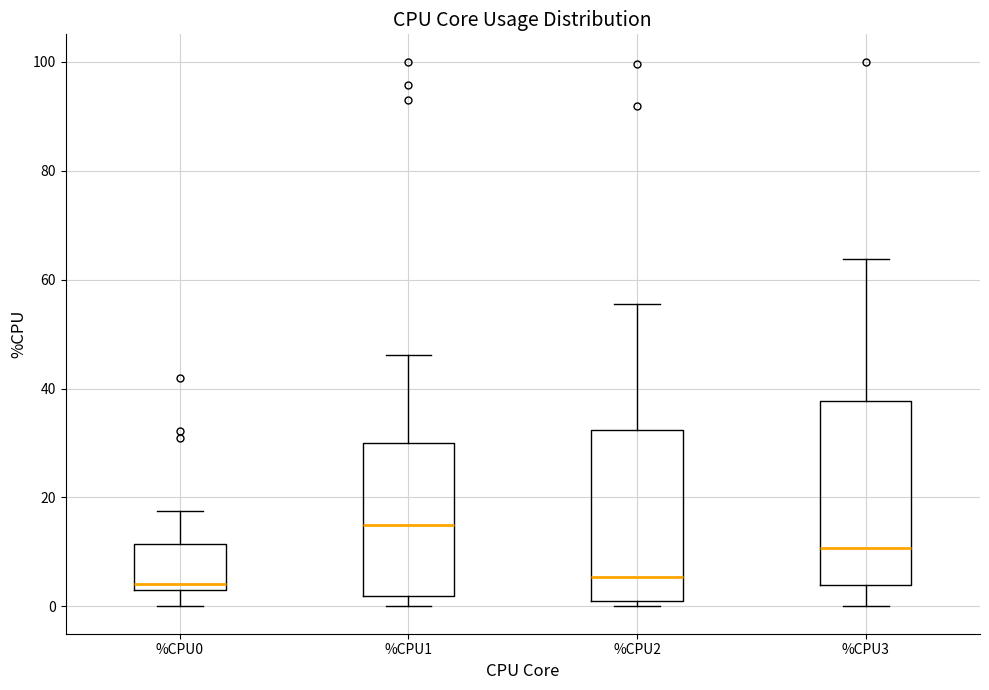

Reading left to right, read every box against the y-axis: the position of its median line, the range the box covers, and the ends of its whiskers. The values are not printed on the chart, so give them approximately, as read against the axis.

%CPU0: median 4 (just above the box's lower edge), box 4 to 12, whiskers 0 to 18
%CPU1: median 14, box 2 to 30, whiskers 0 to 46
%CPU2: median 6, box 2 to 32, whiskers 0 to 56
%CPU3: median 10, box 4 to 38, whiskers 0 to 64